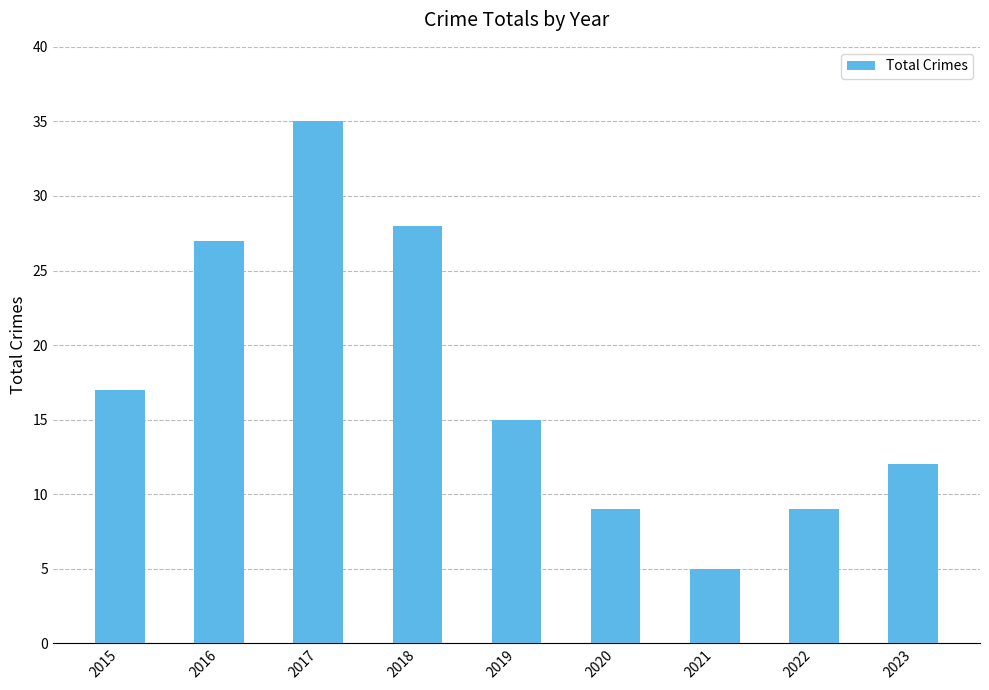

What is the greatest value displayed?

35